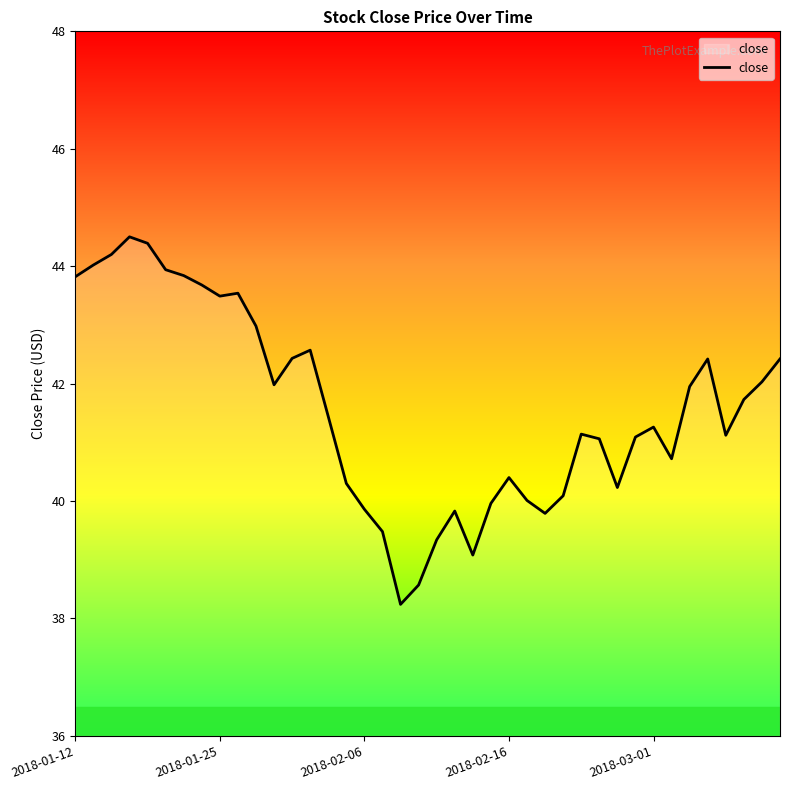

What is the maximum value shown in the chart?

44.5